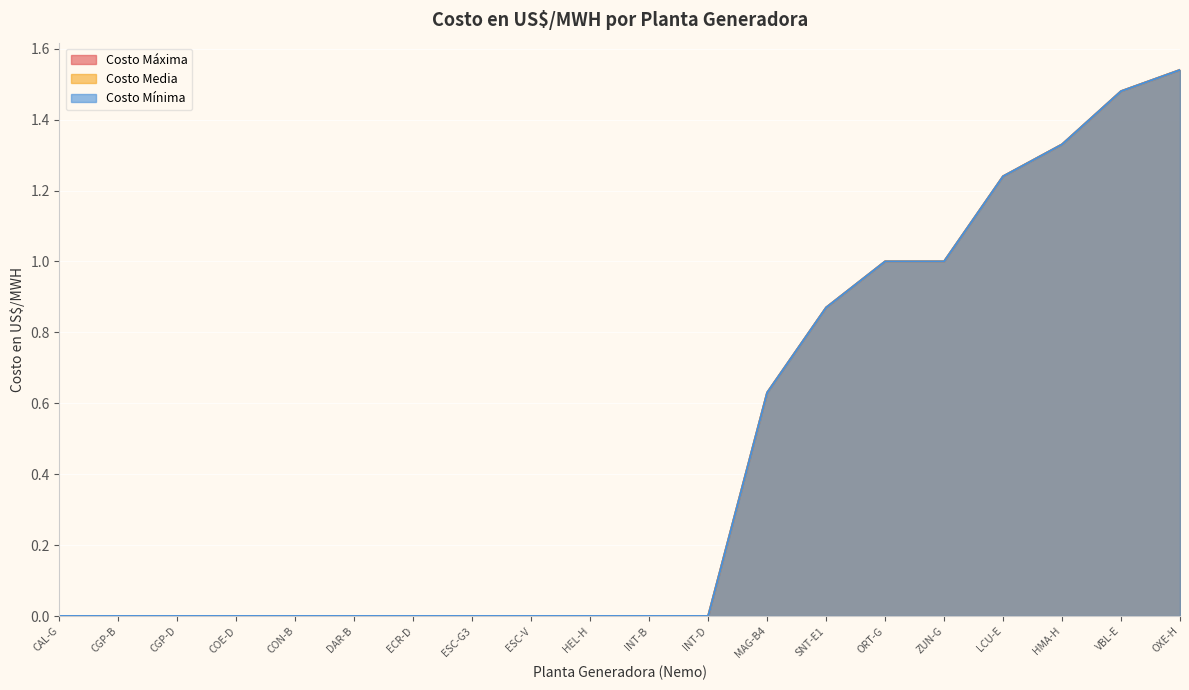

How many data points does each series have?

20